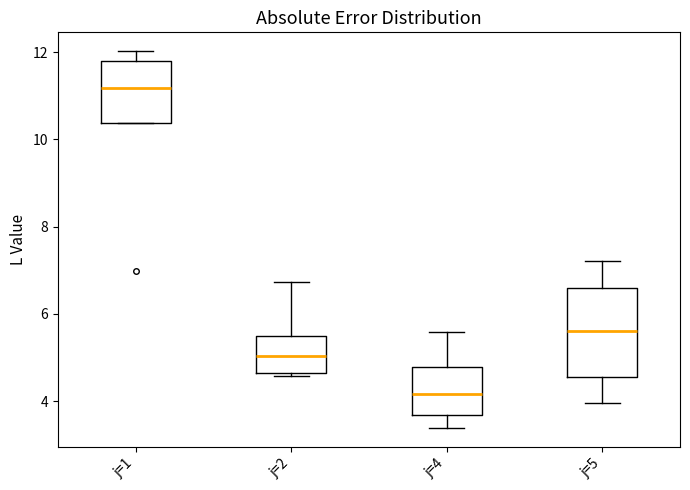

Reading left to right, transcribe this box plot: for each box, give where its median line is, the range the box spans, and where its two whiskers end, as read against the y-axis. The values are not printed on the chart, so give them approximately, as read against the axis.

j=1: median 11.2, box 10.4 to 11.8, whiskers 10.4 to 12.0
j=2: median 5.0, box 4.6 to 5.4, whiskers 4.6 (just below the box's lower edge) to 6.8
j=4: median 4.2, box 3.6 to 4.8, whiskers 3.4 to 5.6
j=5: median 5.6, box 4.6 to 6.6, whiskers 4.0 to 7.2